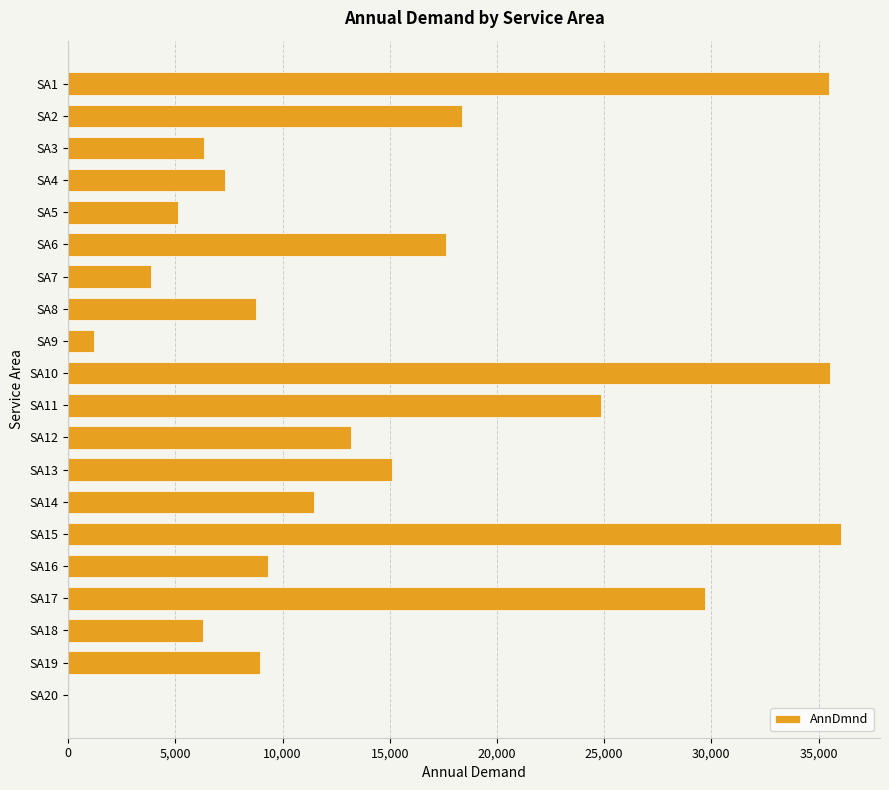

What is the sum of all values?

294528.1